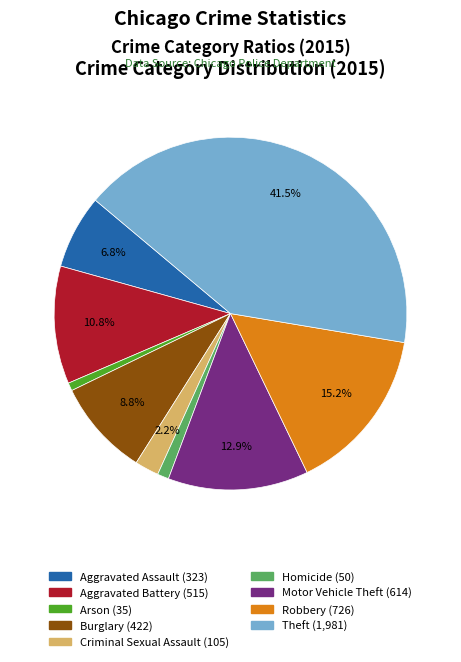

What percentage is the Arson slice, to the nearest percent?

1%